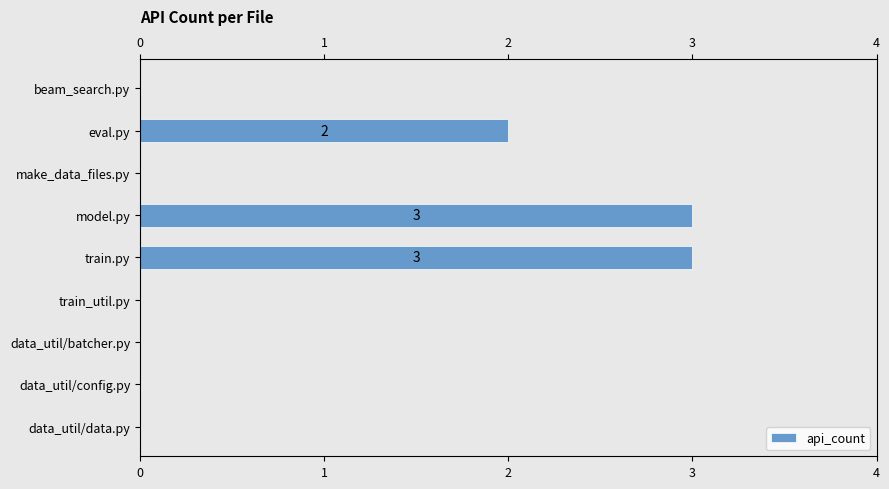

Is it true that the value at train_util.py is 2?

False